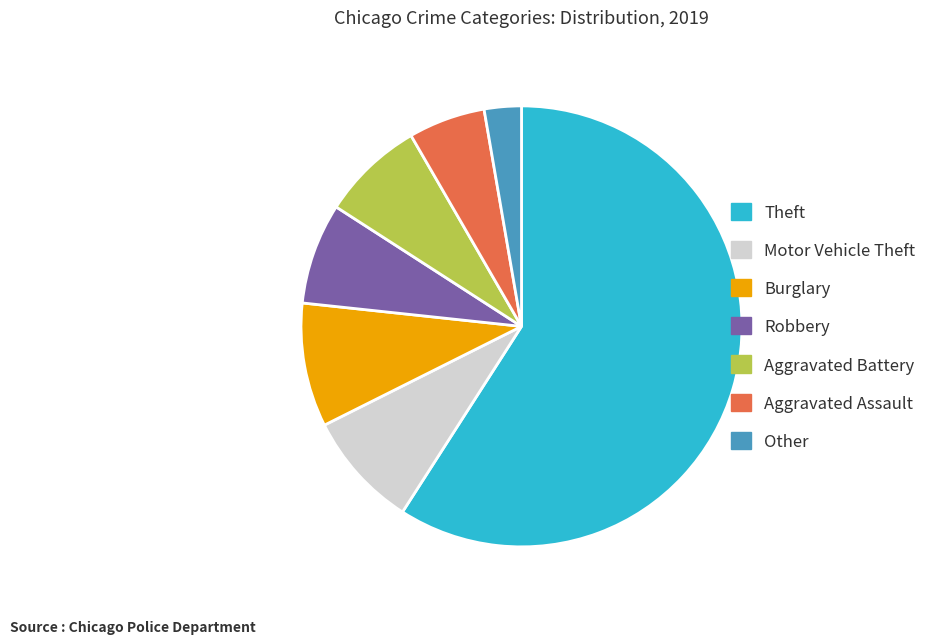

Which has a higher value, Burglary or Theft?

Theft